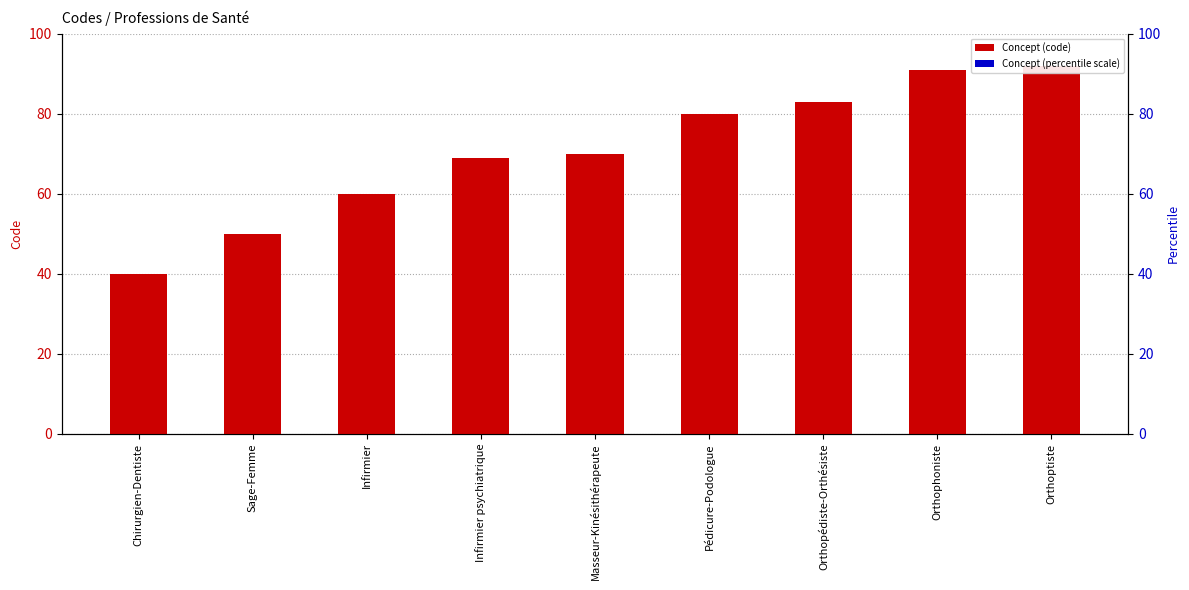

Where is the data nearest to the value 66?

Infirmier psychiatrique